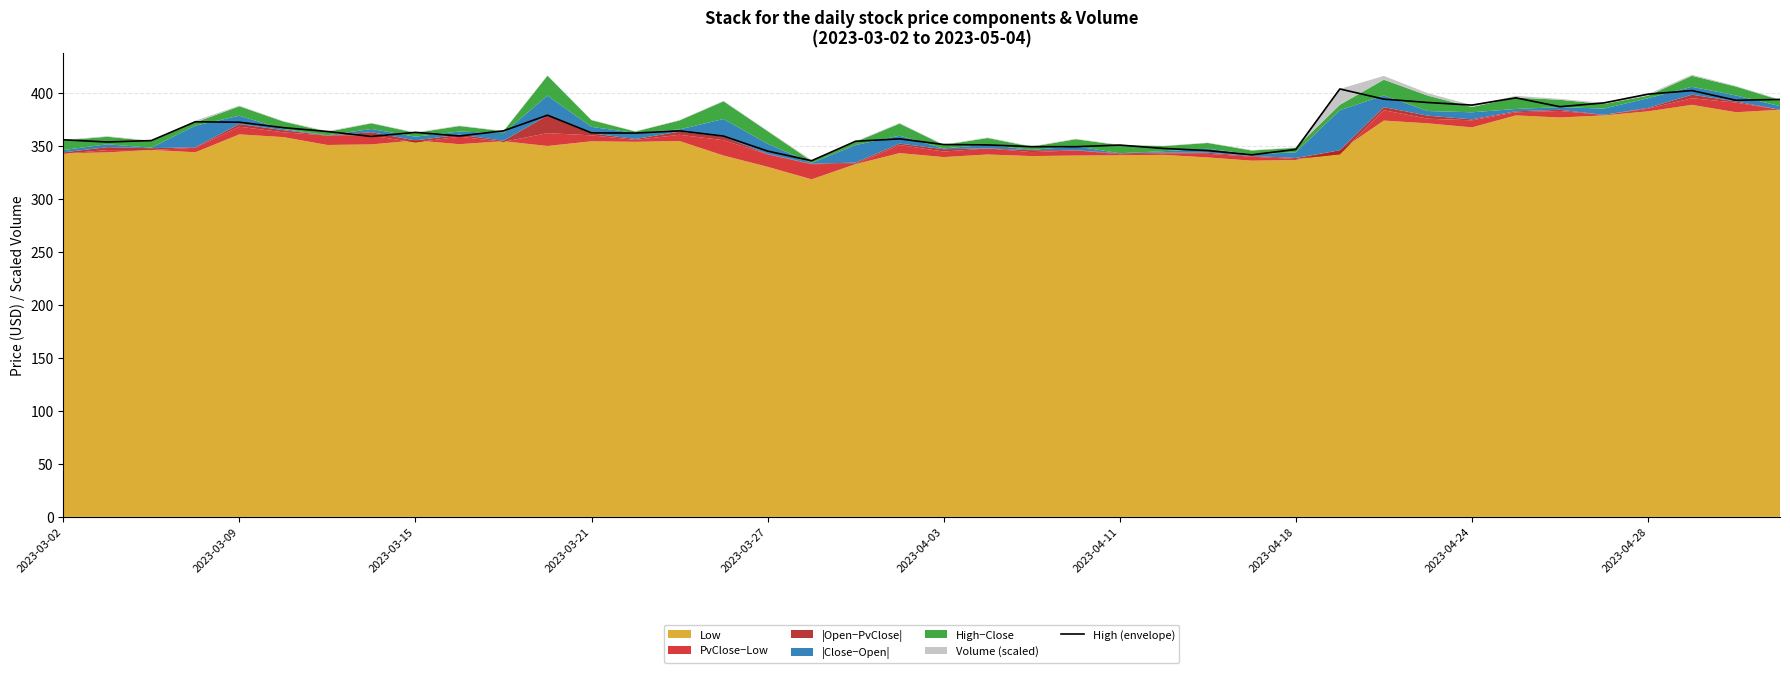

How many points are higher than both their immediate neighbors (excluding endpoints)?

9